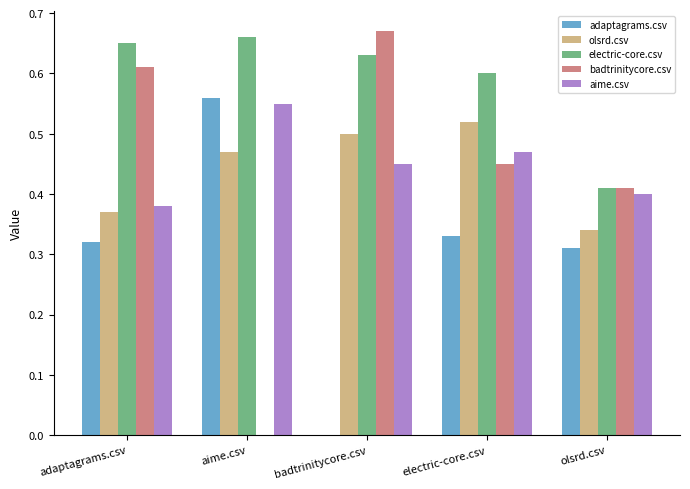

What is the sum of all olsrd.csv values?

2.2